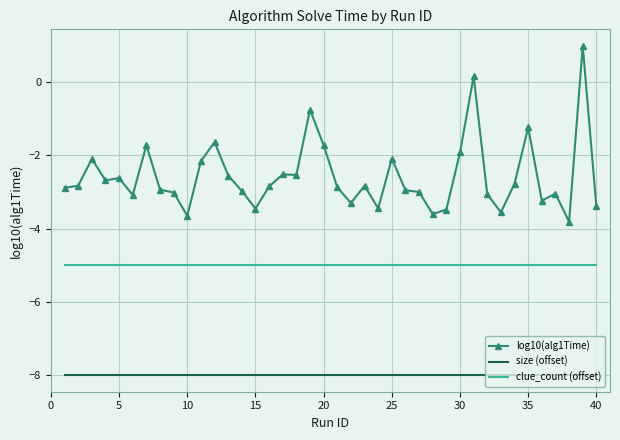

What is the greatest value displayed?

1.0